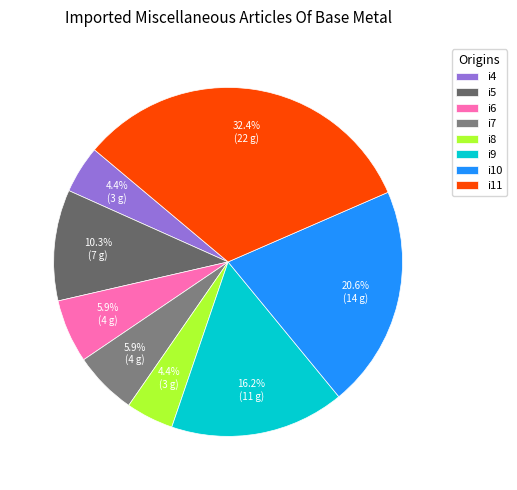

Is there a majority slice in this chart?

No